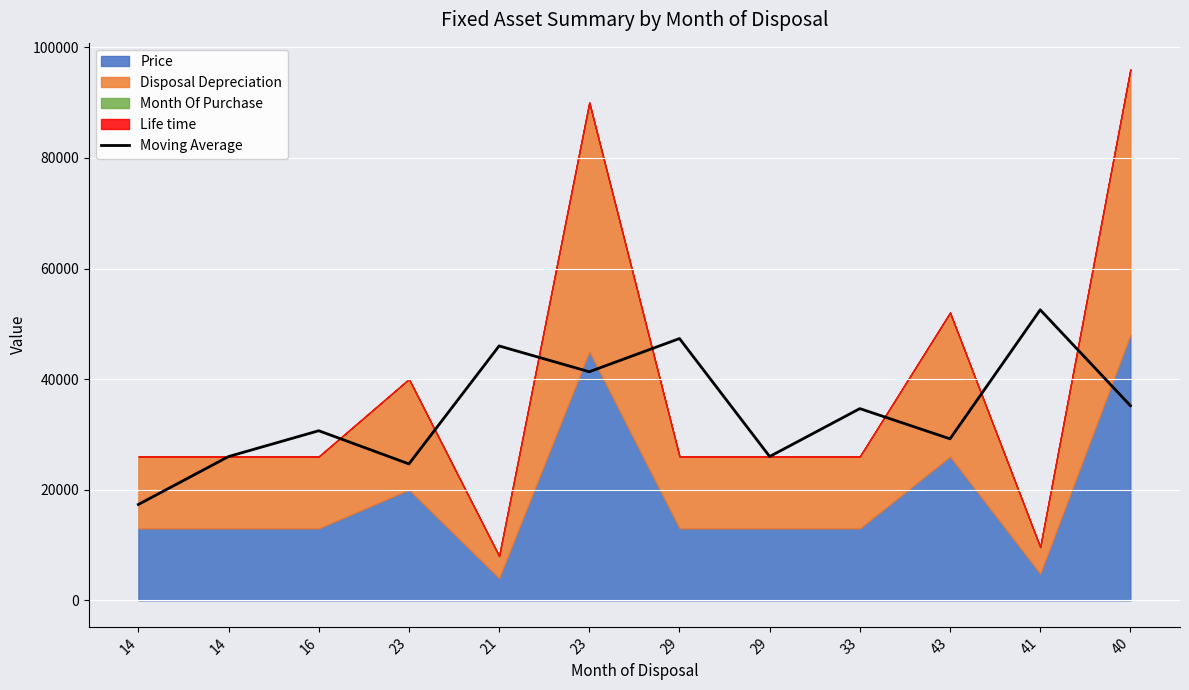

How many values exceed 34666?

6